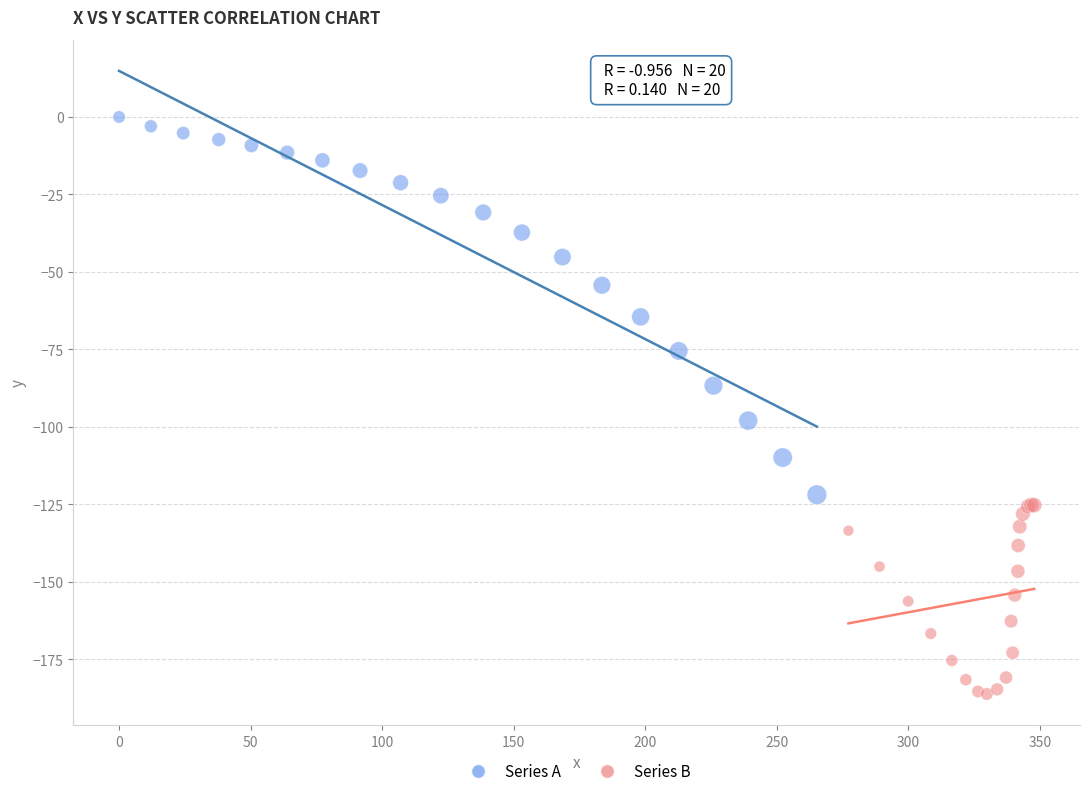

Which series reaches the maximum Y coordinate?

Series A